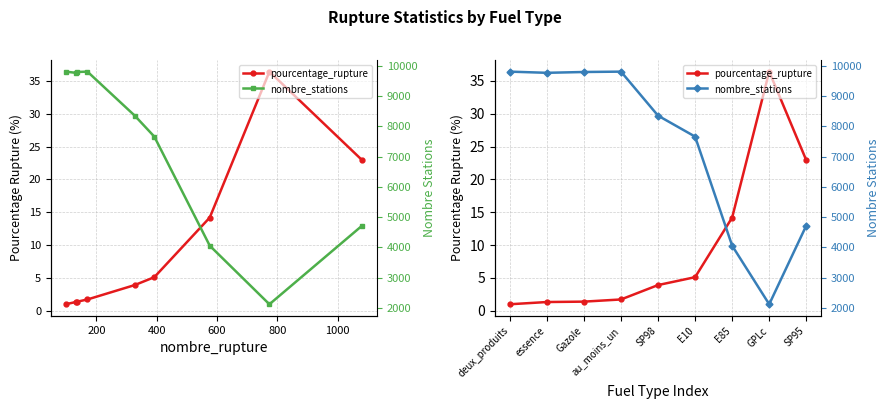

Which series has the largest total across all categories?

nombre_stations